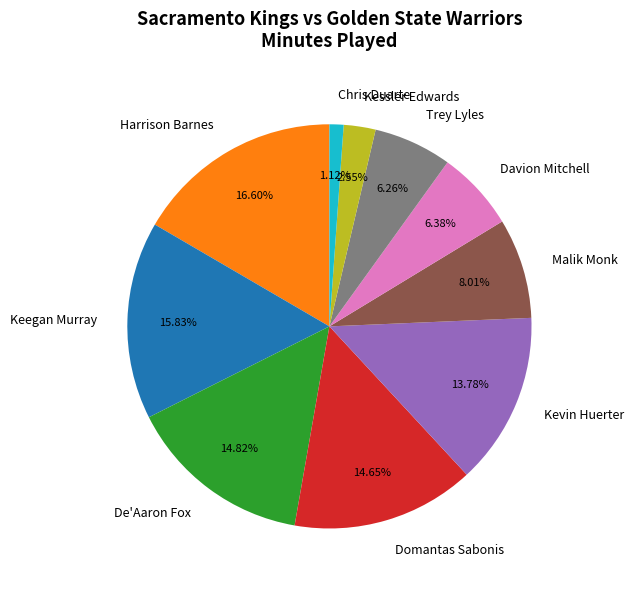

Which category has the smallest portion of the pie?

Chris Duarte